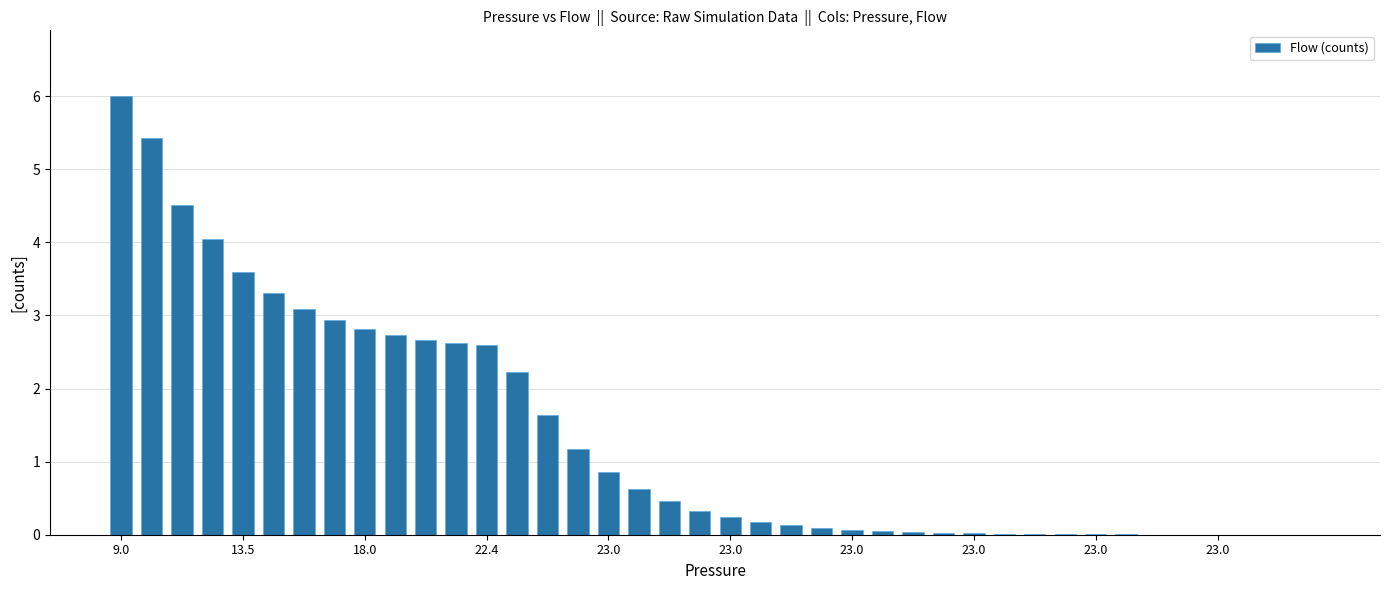

What is the sum of all values?

54.5